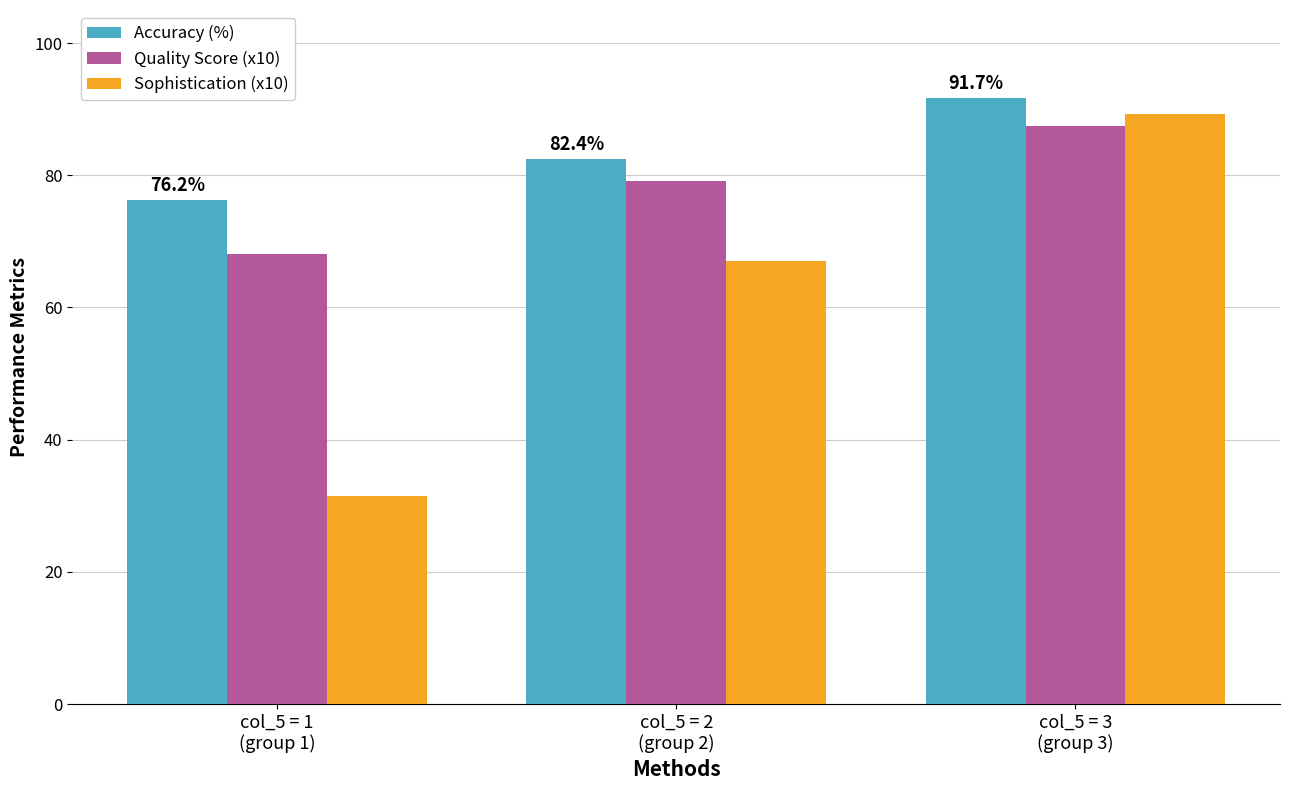

How many values in the Quality Score (x10) series are below 79?

1